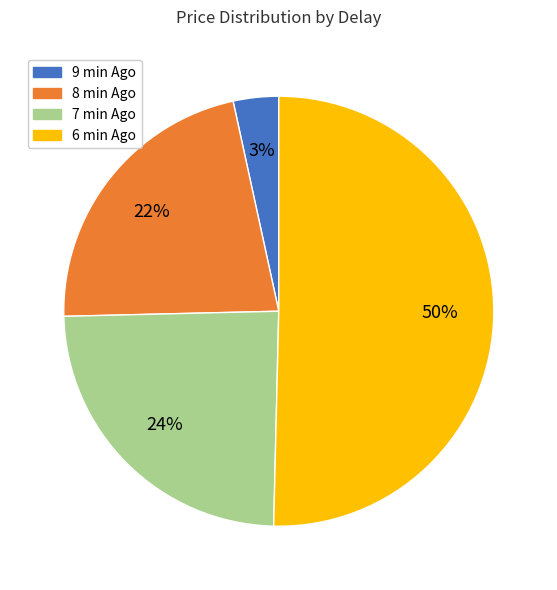

Is there any slice that represents more than half of the pie?

Yes